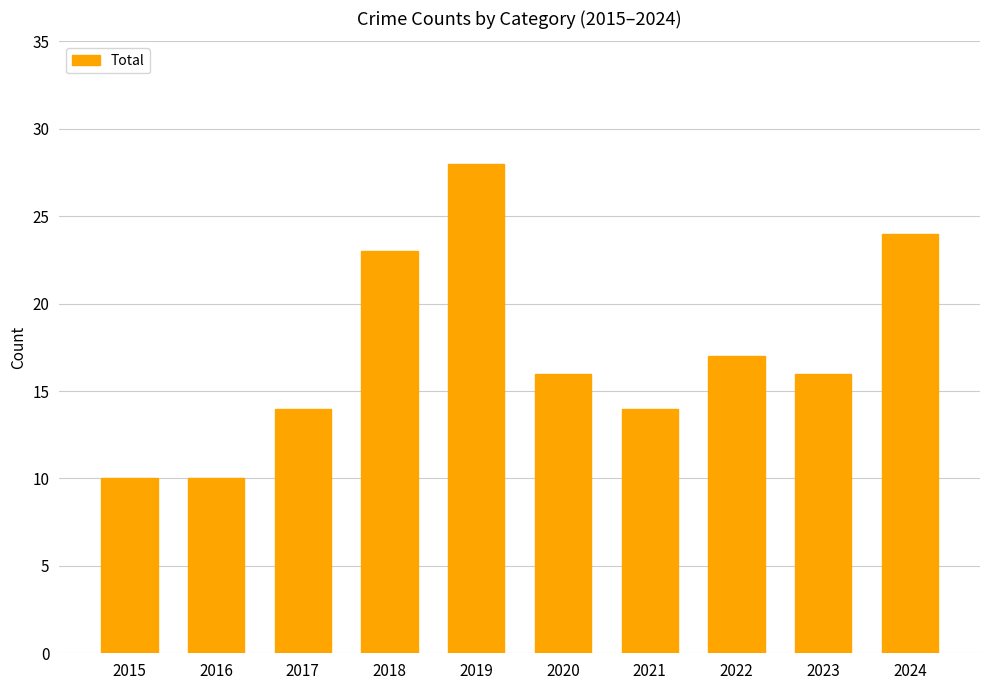

What is the difference between the maximum and minimum values?

18